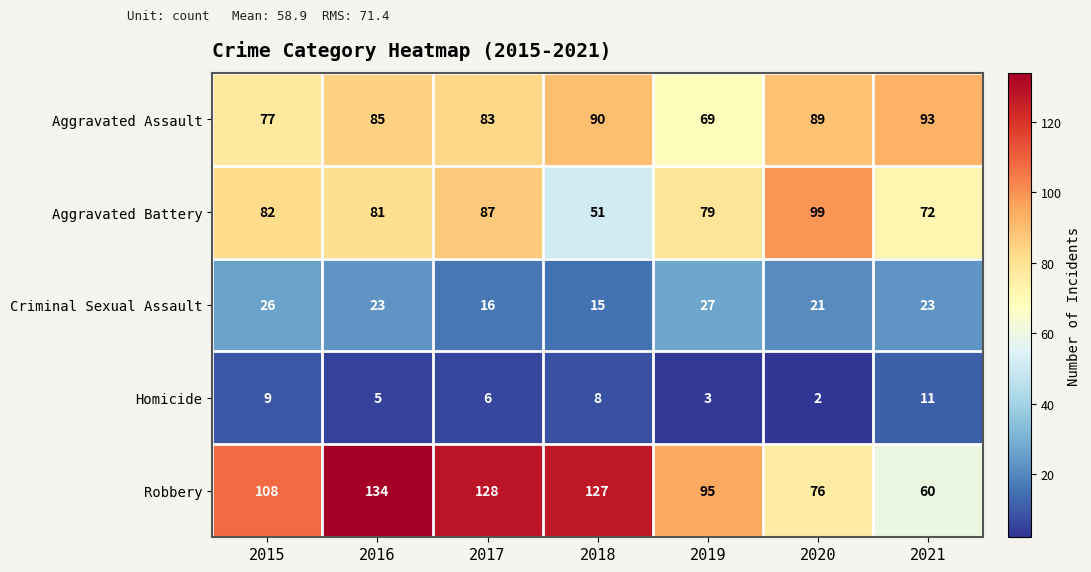

What is the total value across all series at 2017?

320